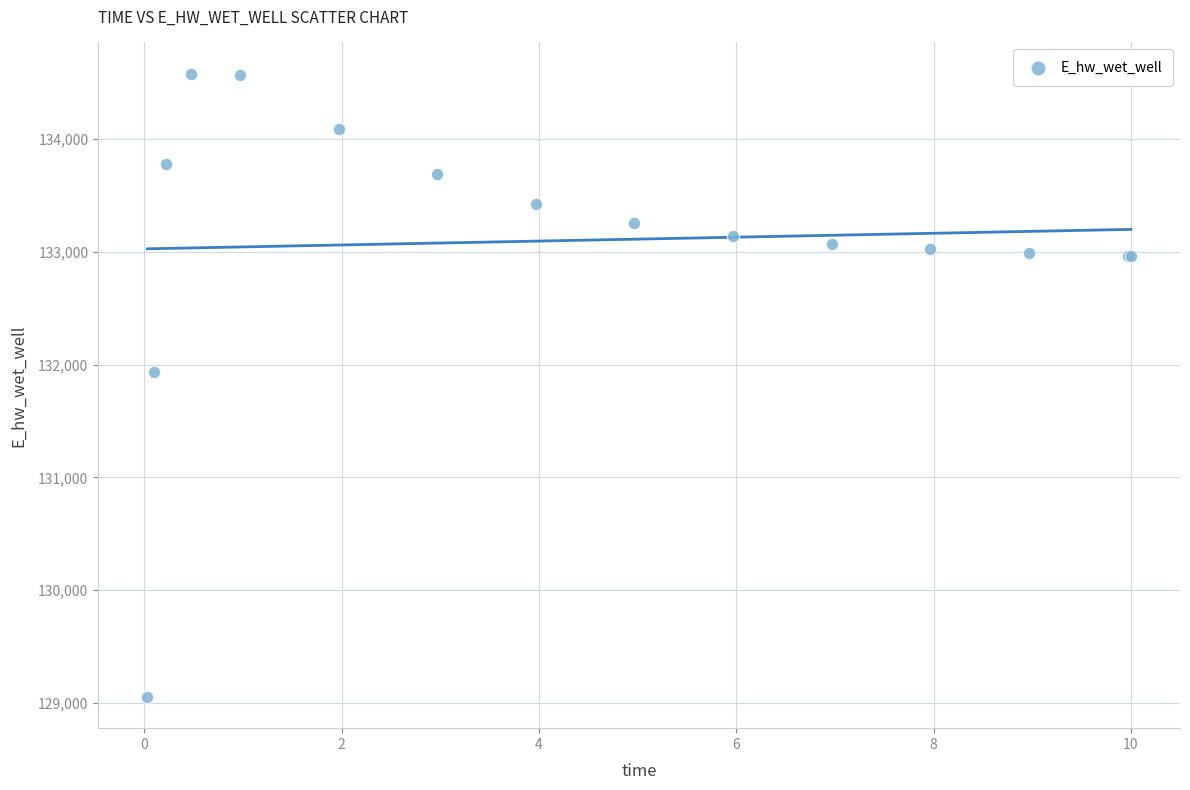

What Y value in the scatter plot is closest to 131817?

131937.3